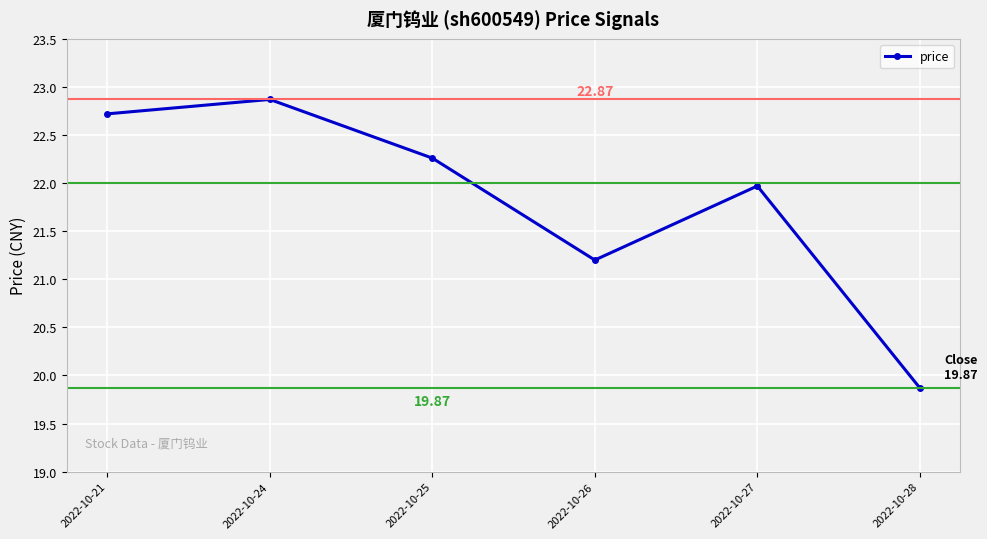

Where does the data first go above 22?

2022-10-21